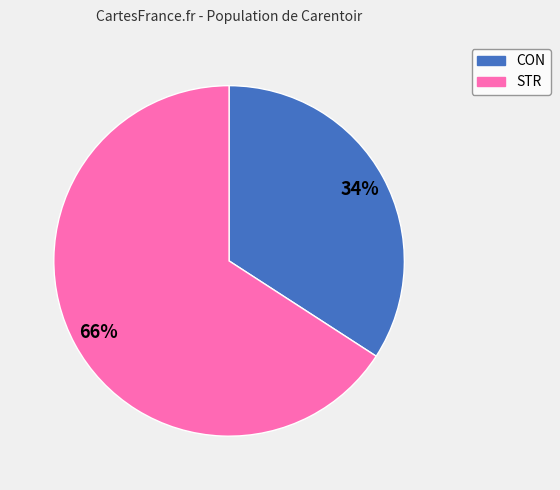

Count the number of slices in the pie.

2